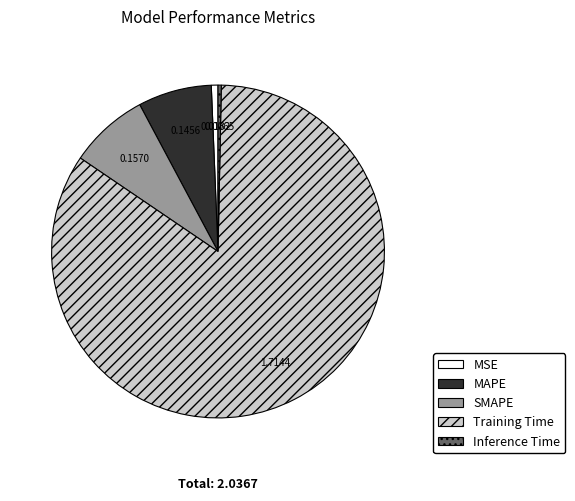

Does MSE represent more than half of the total?

No